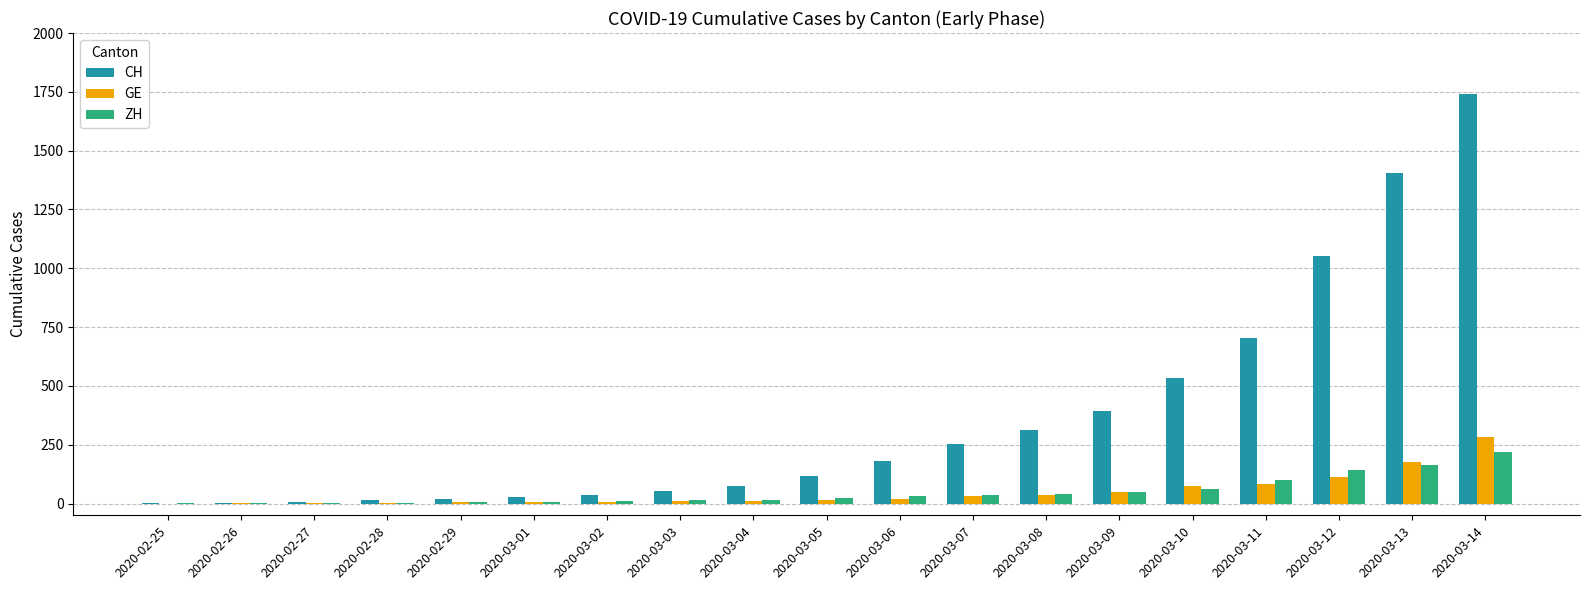

The value of ZH at 2020-03-12 is 141. True or false?

True